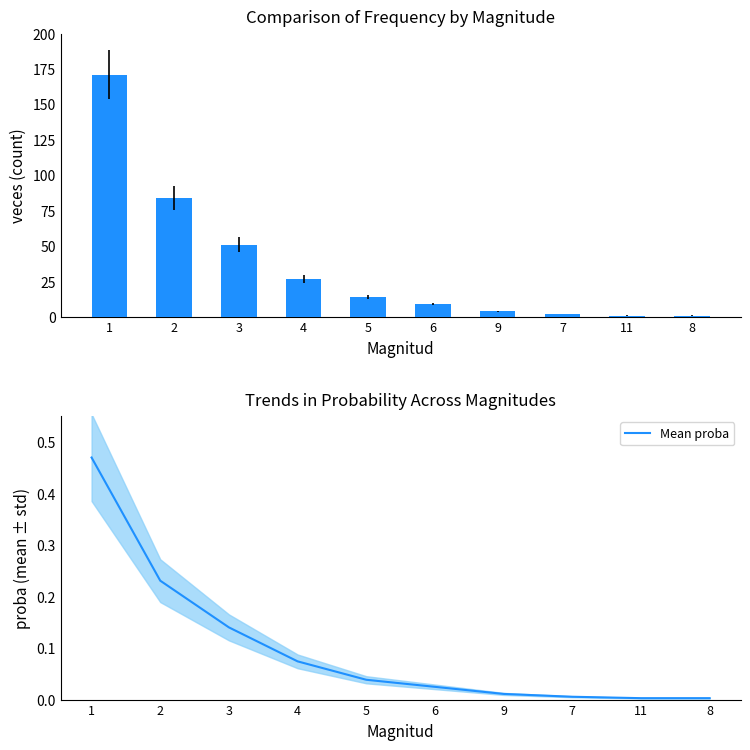

True or false: veces has a value of 0.5 at 11.

False